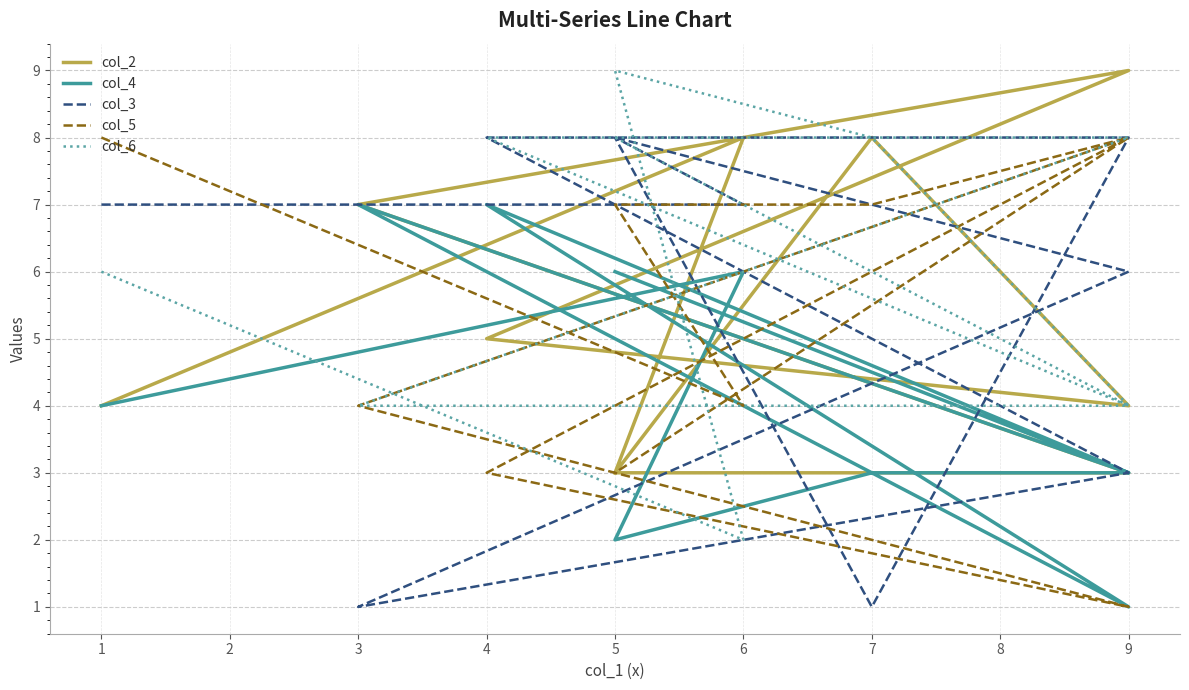

Which series has the widest spread of values?

col_3